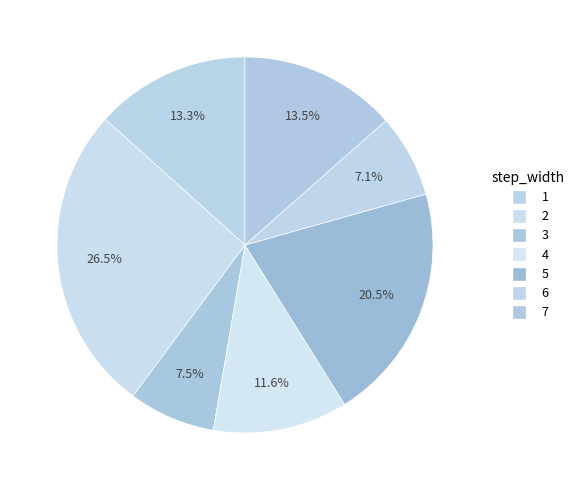

How many slices are in this pie chart?

7